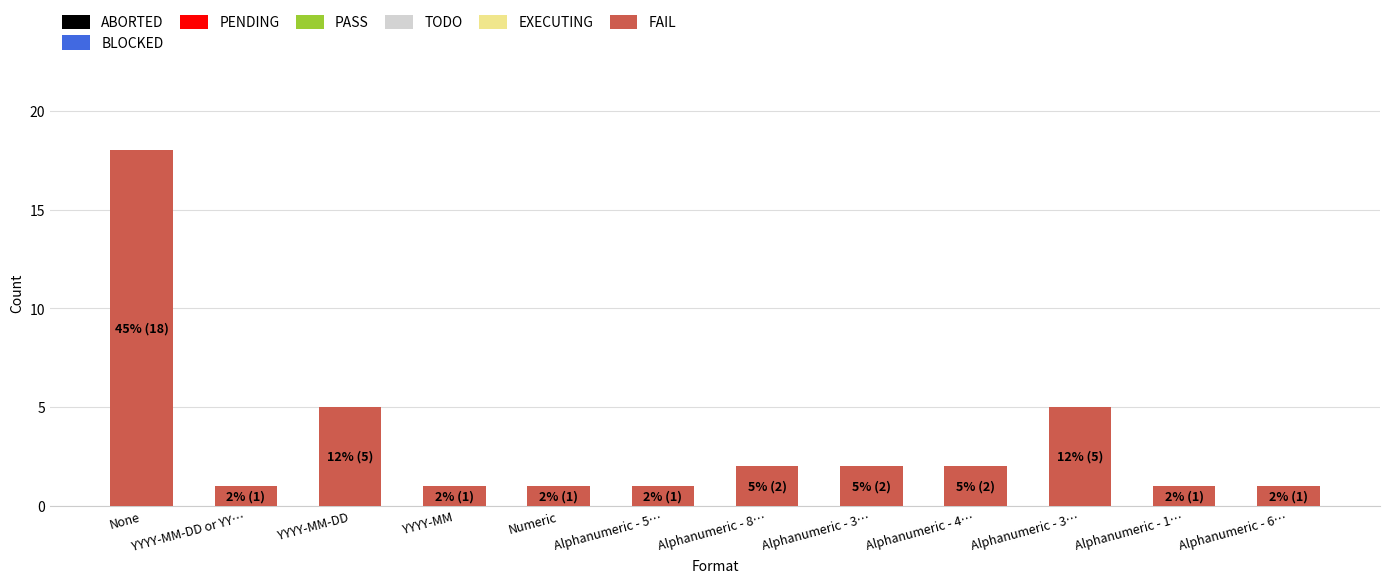

What is the smallest value displayed?

1